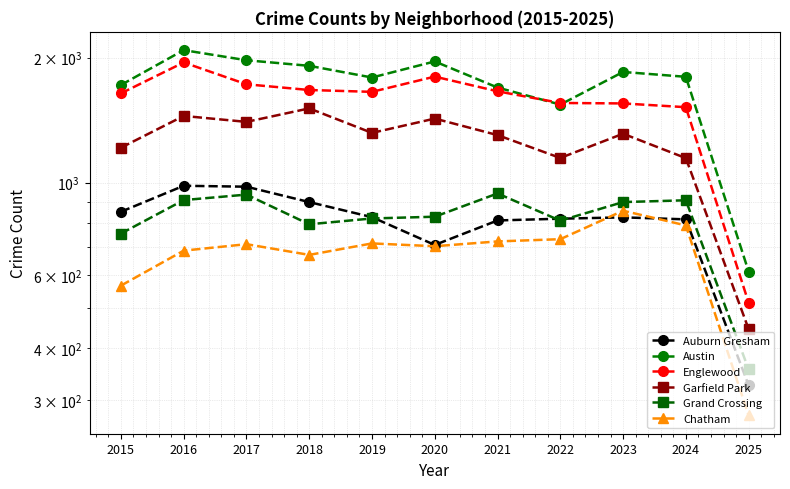

True or false: Austin has more than 0 interior local peaks.

True